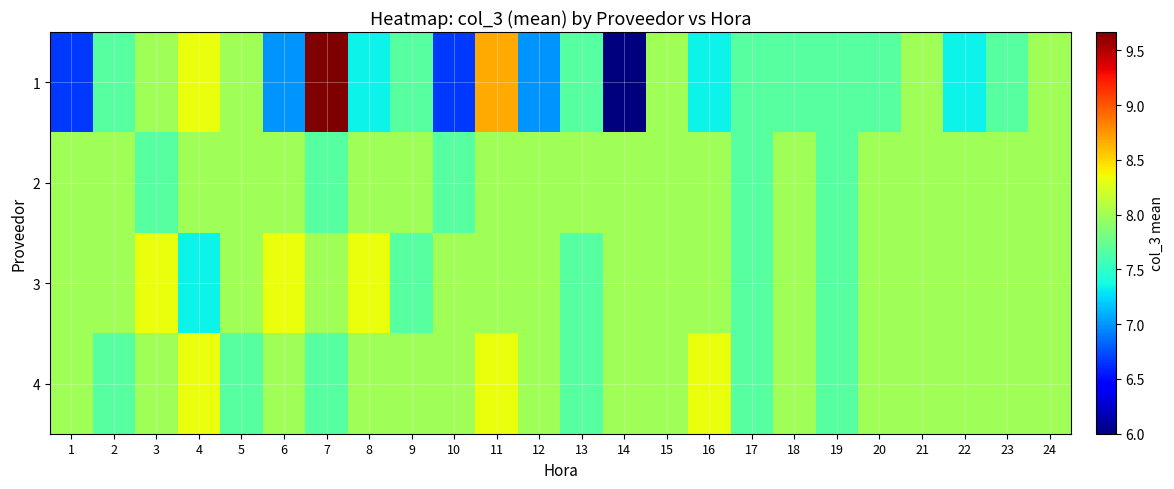

Reading left to right, transcribe all the data shown in this chart.

1: 1=6.7	2=7.7	3=8.0	4=8.3	5=8.0	6=7.0	7=9.7	8=7.3	9=7.7	10=6.7	11=8.7	12=7.0	13=7.7	14=6.0	15=8.0	16=7.3	17=7.7	18=7.7	19=7.7	20=7.7	21=8.0	22=7.3	23=7.7	24=8.0
2: 1=8.0	2=8.0	3=7.7	4=8.0	5=8.0	6=8.0	7=7.7	8=8.0	9=8.0	10=7.7	11=8.0	12=8.0	13=8.0	14=8.0	15=8.0	16=8.0	17=7.7	18=8.0	19=7.7	20=8.0	21=8.0	22=8.0	23=8.0	24=8.0
3: 1=8.0	2=8.0	3=8.3	4=7.3	5=8.0	6=8.3	7=8.0	8=8.3	9=7.7	10=8.0	11=8.0	12=8.0	13=7.7	14=8.0	15=8.0	16=8.0	17=7.7	18=8.0	19=7.7	20=8.0	21=8.0	22=8.0	23=8.0	24=8.0
4: 1=8.0	2=7.7	3=8.0	4=8.3	5=7.7	6=8.0	7=7.7	8=8.0	9=8.0	10=8.0	11=8.3	12=8.0	13=7.7	14=8.0	15=8.0	16=8.3	17=7.7	18=8.0	19=7.7	20=8.0	21=8.0	22=8.0	23=8.0	24=8.0